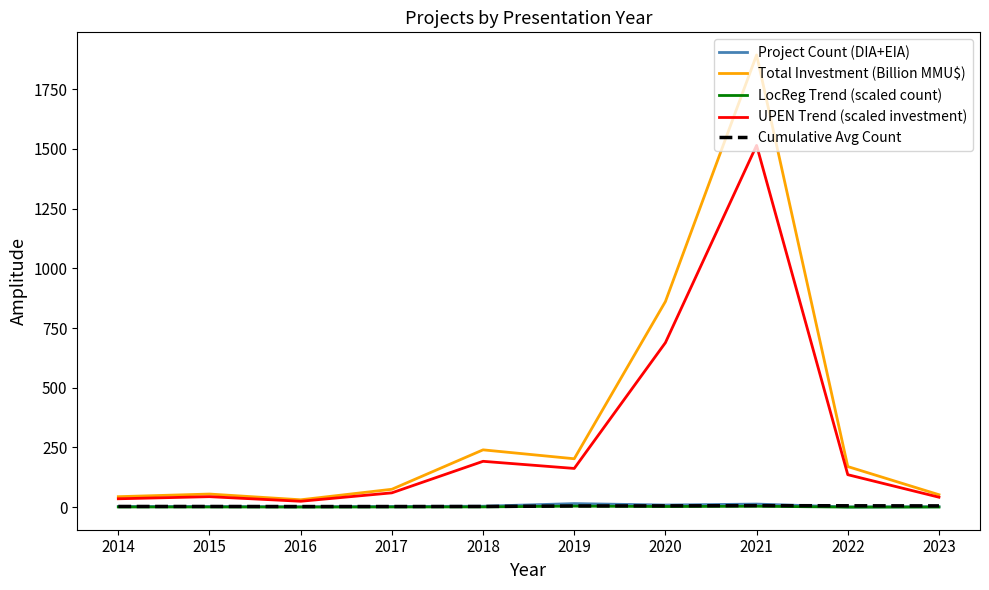

The LocReg Trend (scaled count) series shows 4.5 at 2019. True or false?

True